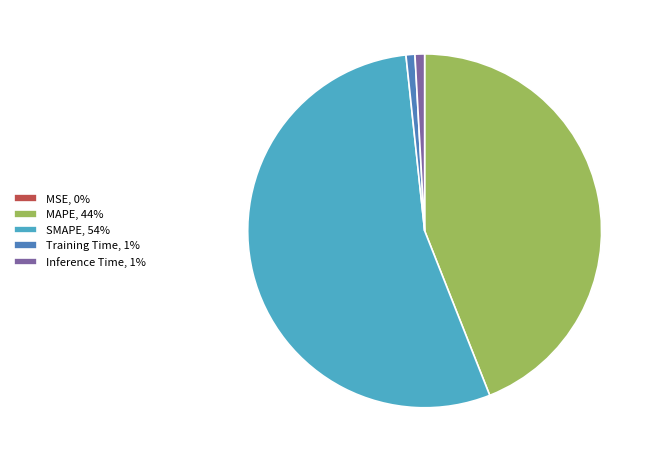

Is there any slice that represents more than half of the pie?

Yes